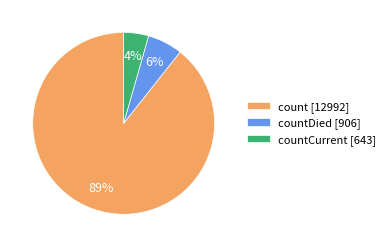

What is the smallest slice in the pie chart?

countCurrent [643]